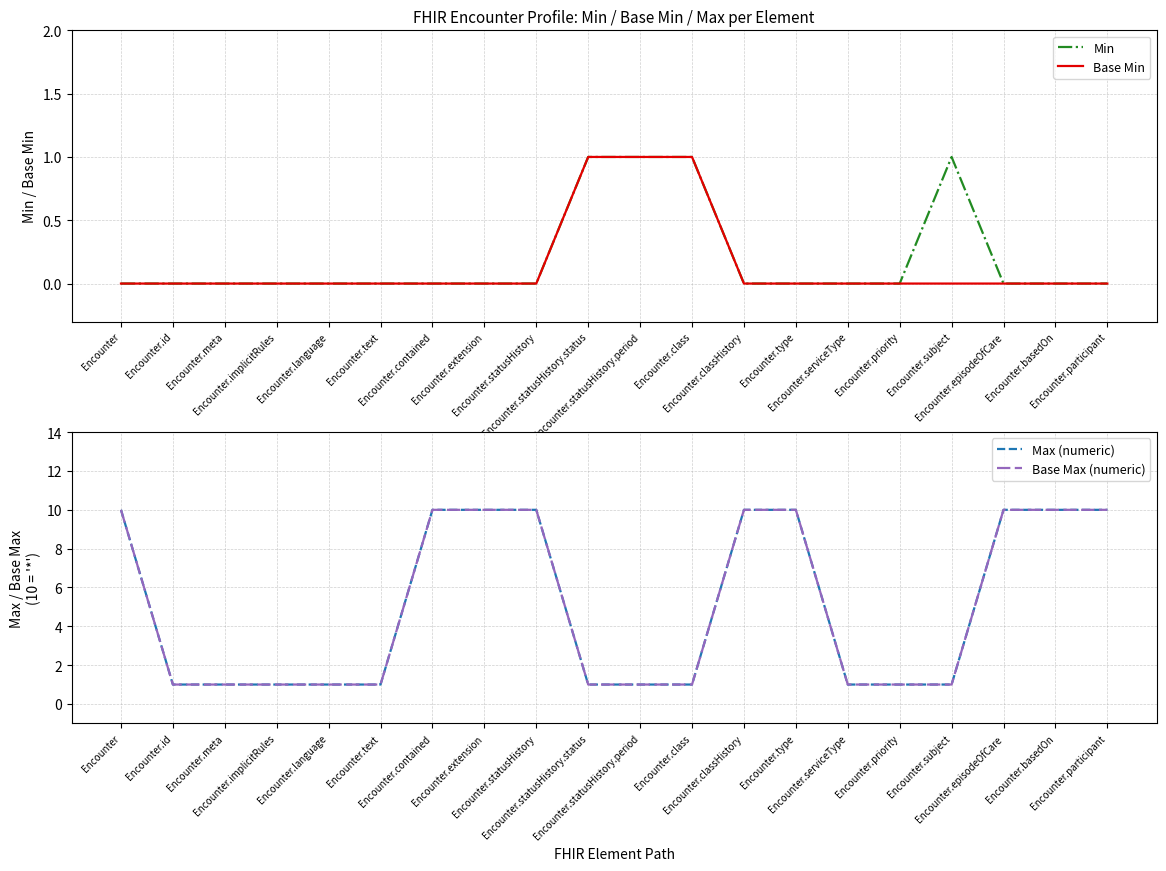

What are all the series names shown in the legend?

Min, Base Min, Max (numeric), Base Max (numeric)